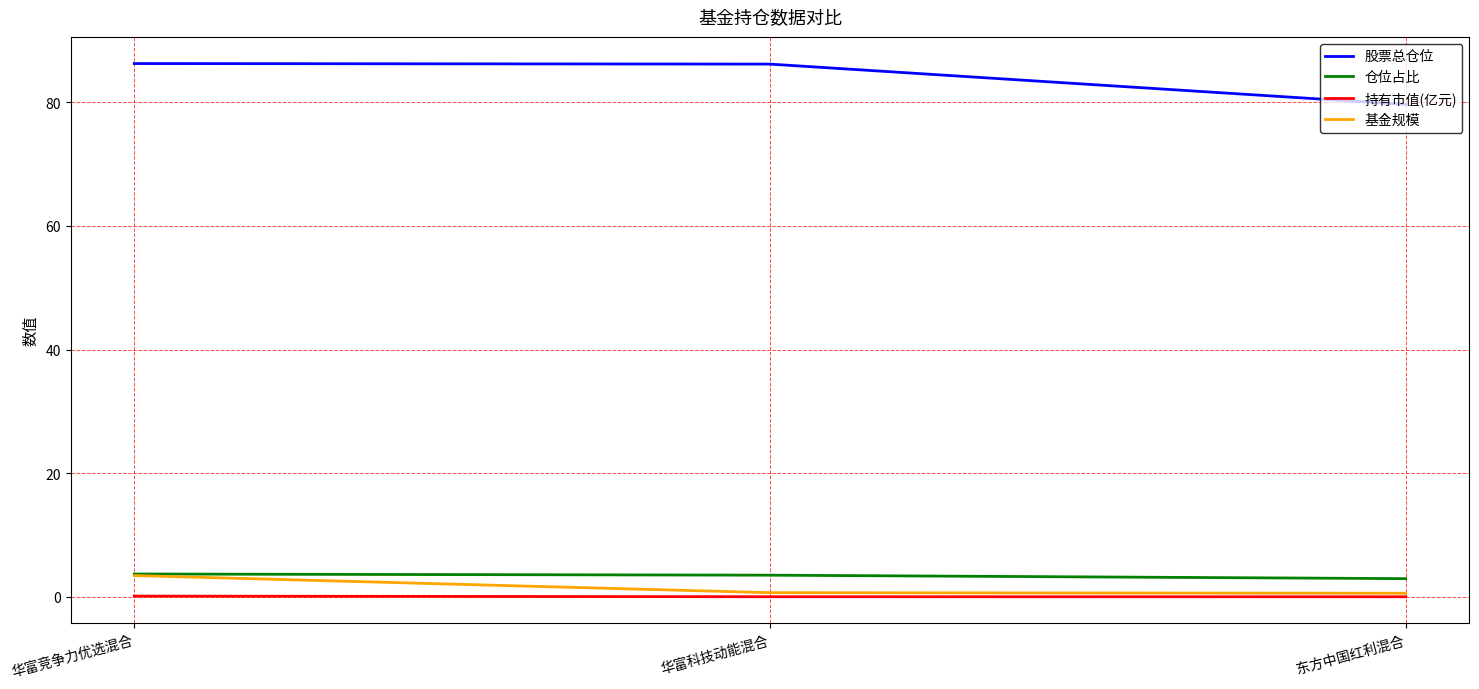

What is the minimum value for 股票总仓位?

79.6